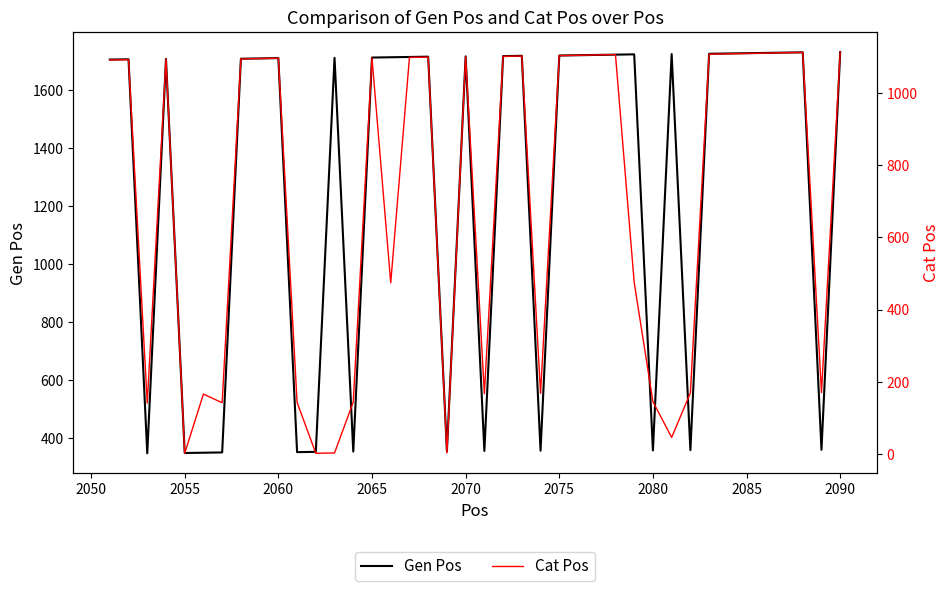

What is the sum of all Cat Pos values?

27906